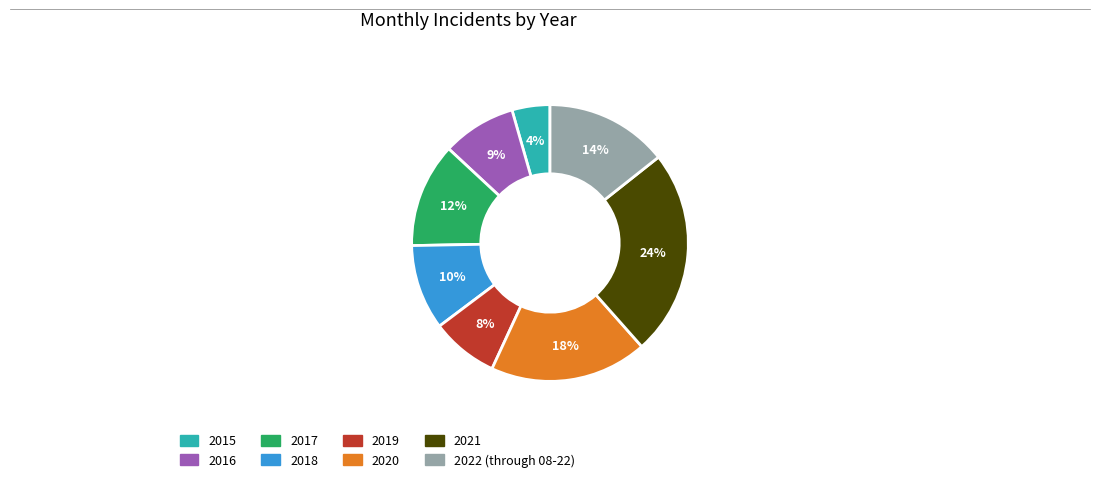

Does 2017 account for over 50% of the chart?

No